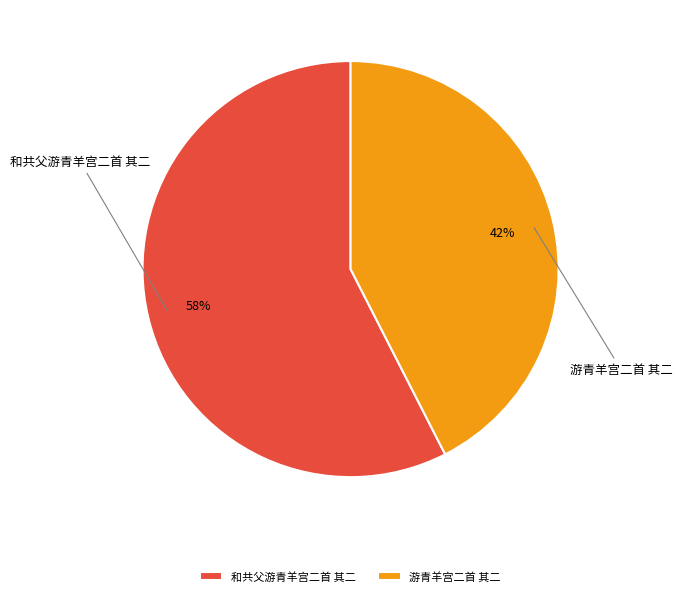

Between 游青羊宫二首 其二 and 和共父游青羊宫二首 其二, which is larger?

和共父游青羊宫二首 其二